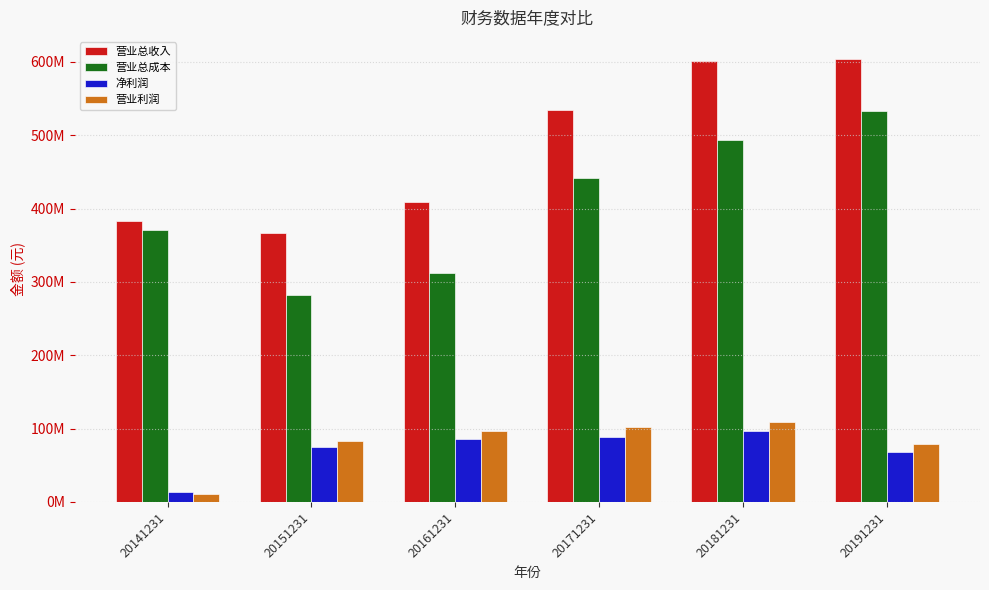

Reading left to right, extract all data points from this chart.

营业总收入: 20141231=382311328.9	20151231=366060941.1	20161231=408643599.9	20171231=534019290.2	20181231=601654229.9	20191231=603753103.9
营业总成本: 20141231=371101050.1	20151231=282739428.3	20161231=311459786.9	20171231=441846823.0	20181231=494017620.7	20191231=532255195.1
净利润: 20141231=13214374.9	20151231=74320200.0	20161231=85399822.2	20171231=87960837.2	20181231=96483380.3	20191231=67645350.0
营业利润: 20141231=11210278.8	20151231=83423900.0	20161231=96511617.7	20171231=101544066.2	20181231=108563348.2	20191231=79158623.1